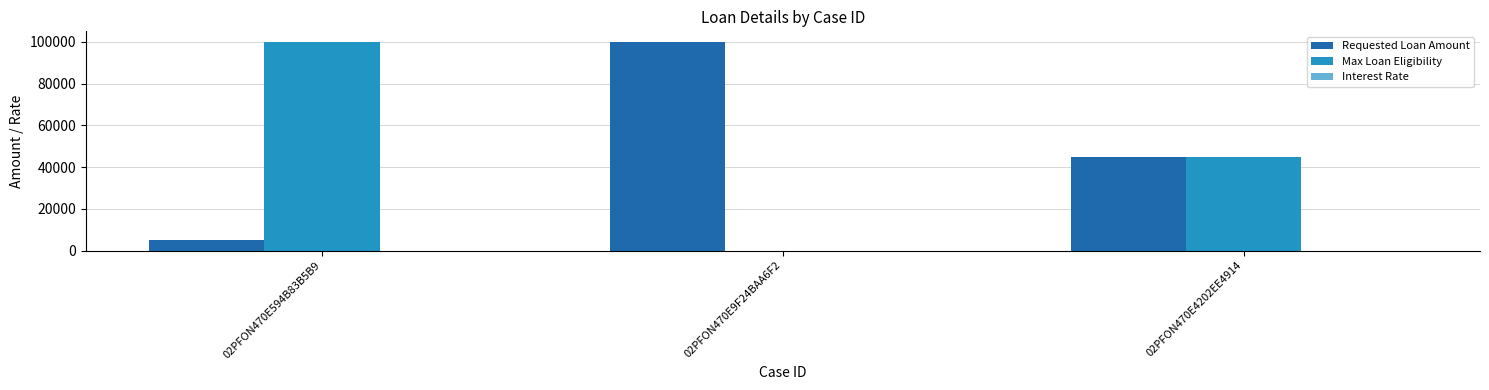

At which label is Max Loan Eligibility closest to 50000?

02PFON470E4202EE4914